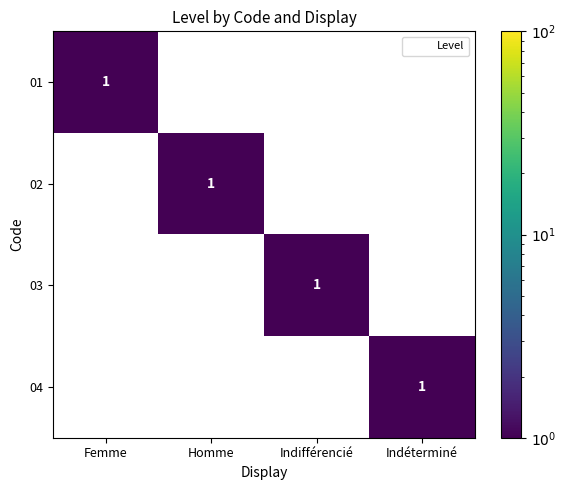

Count the 01 values in the range 0 to 1.

4